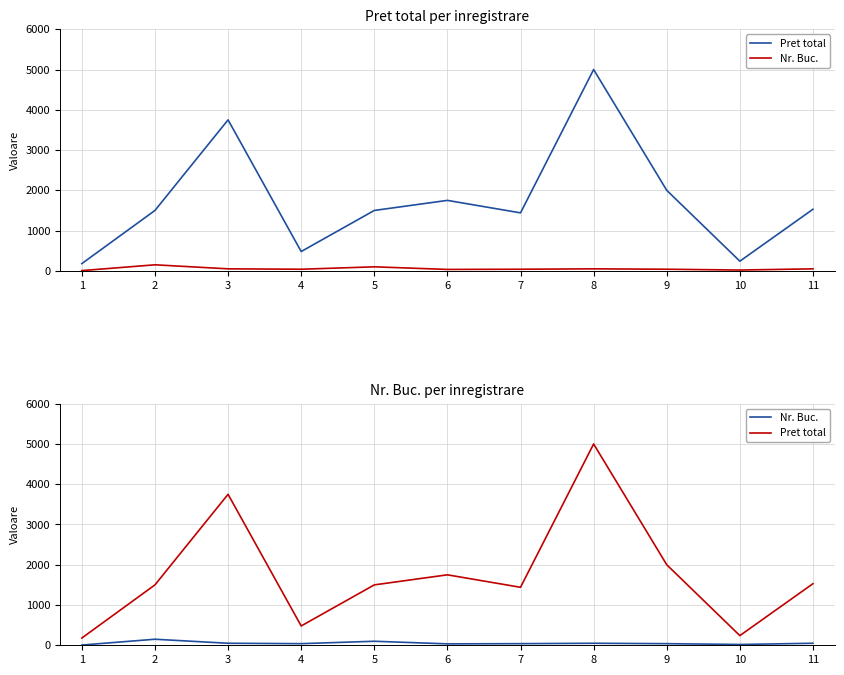

How many interior local peaks does the Nr. Buc. series have?

3